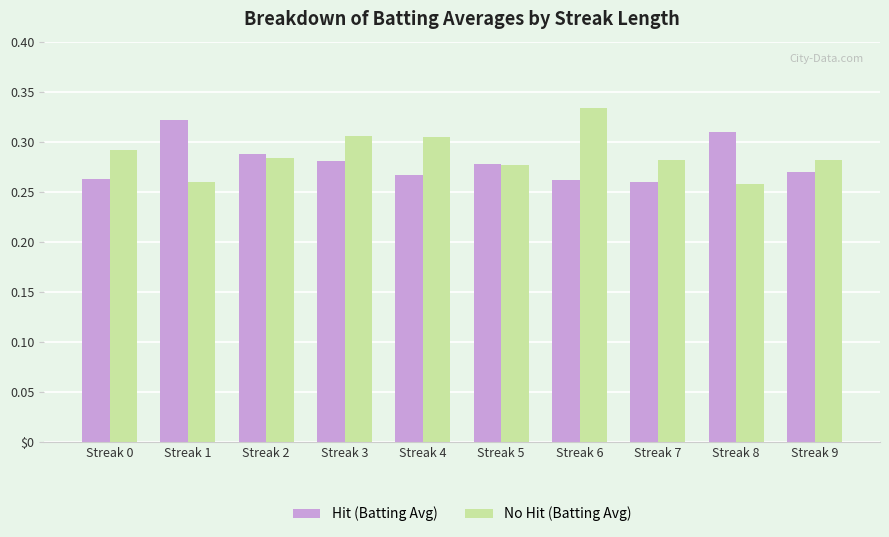

The value of Hit (Batting Avg) at Streak 9 is 0.1. True or false?

False